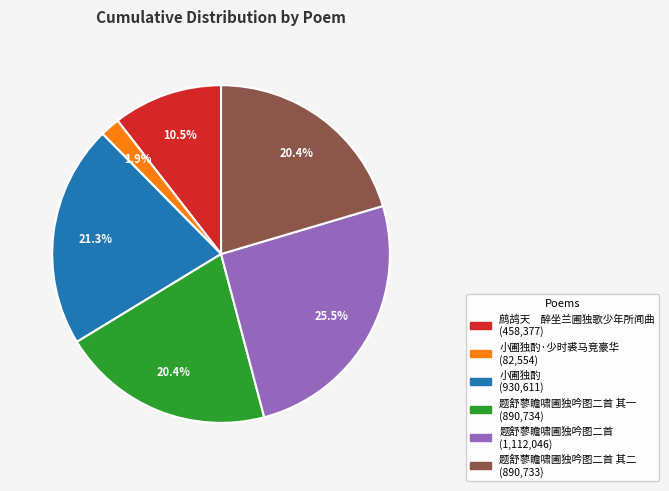

Is there any slice that represents more than half of the pie?

No